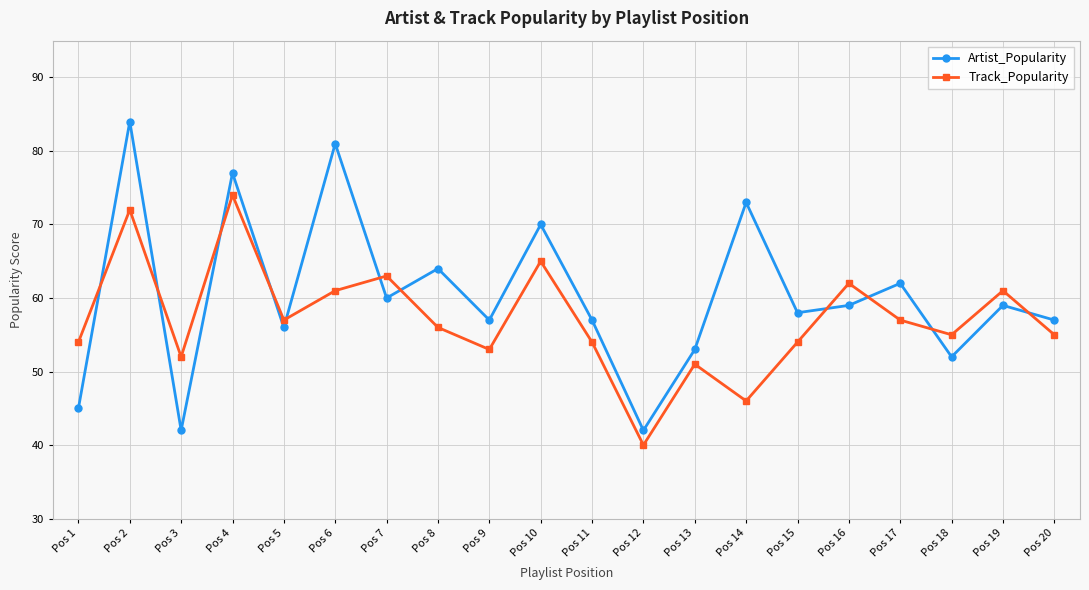

At which category does Artist_Popularity reach its first local valley?

Pos 3